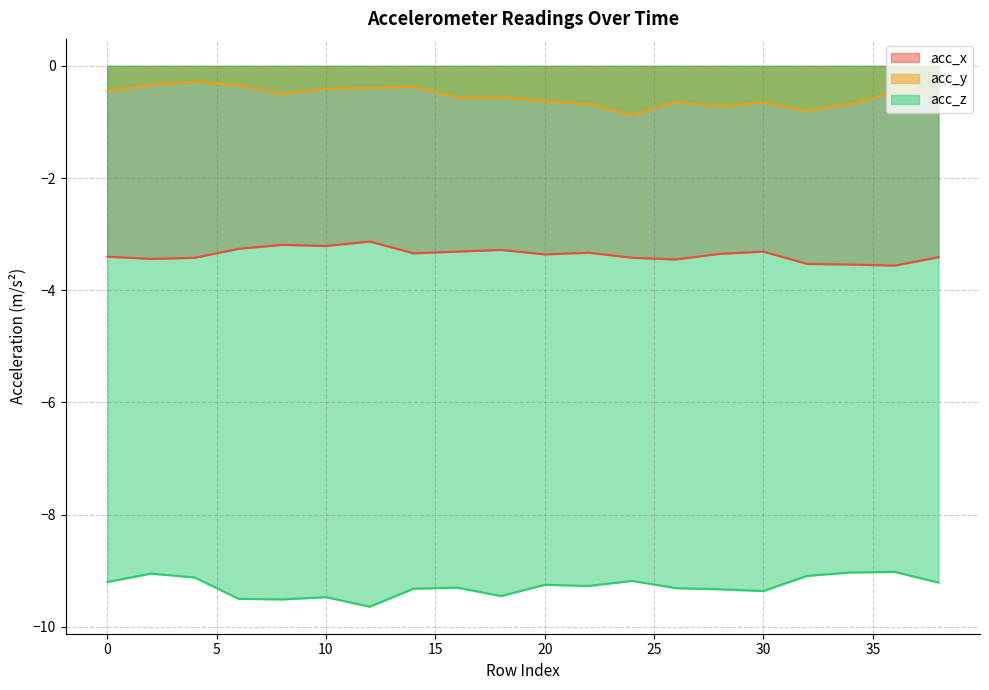

Reading left to right, list all the values displayed in this chart.

acc_x: 0=-3.4	2=-3.4	4=-3.4	6=-3.3	8=-3.2	10=-3.2	12=-3.1	14=-3.3	16=-3.3	18=-3.3	20=-3.4	22=-3.3	24=-3.4	26=-3.5	28=-3.4	30=-3.3	32=-3.5	34=-3.5	36=-3.6	38=-3.4
acc_y: 0=-0.5	2=-0.3	4=-0.3	6=-0.3	8=-0.5	10=-0.4	12=-0.4	14=-0.4	16=-0.6	18=-0.6	20=-0.6	22=-0.7	24=-0.9	26=-0.6	28=-0.7	30=-0.7	32=-0.8	34=-0.7	36=-0.5	38=-0.4
acc_z: 0=-9.2	2=-9.1	4=-9.1	6=-9.5	8=-9.5	10=-9.5	12=-9.6	14=-9.3	16=-9.3	18=-9.4	20=-9.2	22=-9.3	24=-9.2	26=-9.3	28=-9.3	30=-9.4	32=-9.1	34=-9.0	36=-9.0	38=-9.2